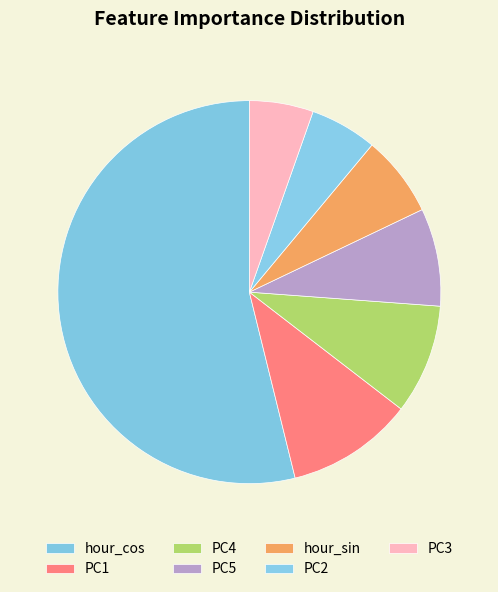

To the nearest percent, what is the difference between the largest and smallest slice percentages?

48%